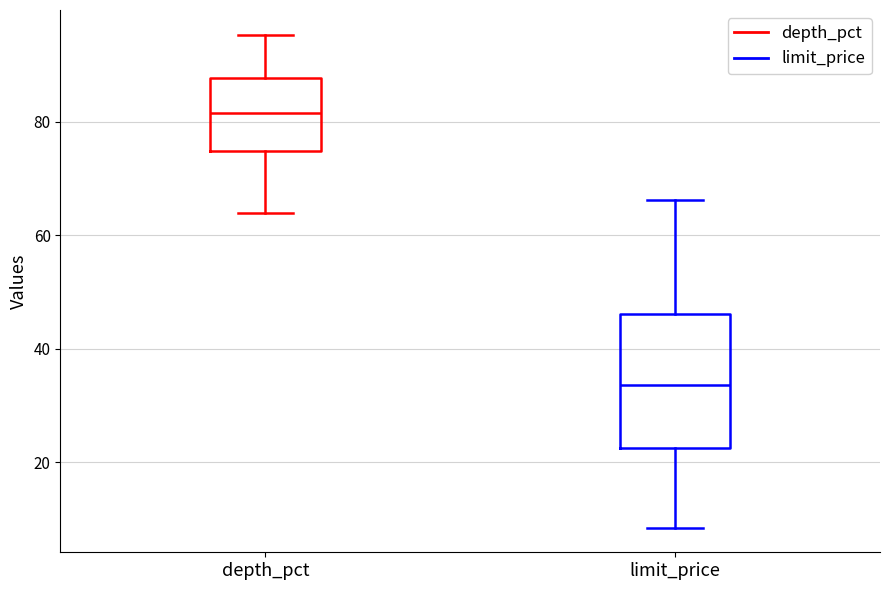

Comparing the boxes themselves (not the whiskers), which one is the tallest?

limit_price